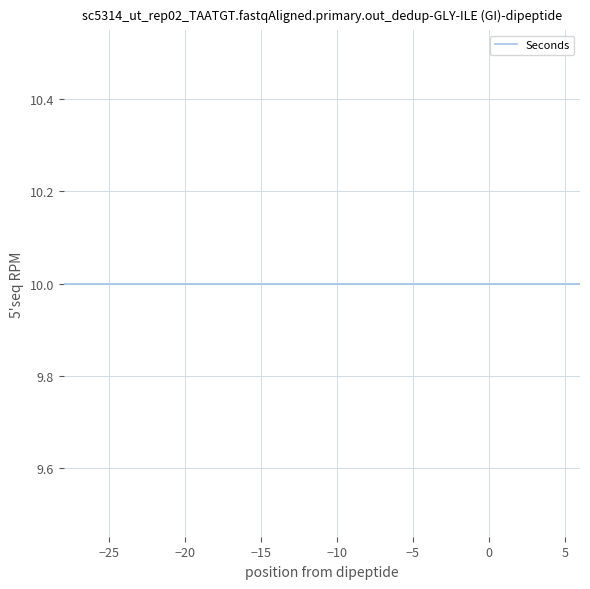

Which series has the largest total across all categories?

Seconds